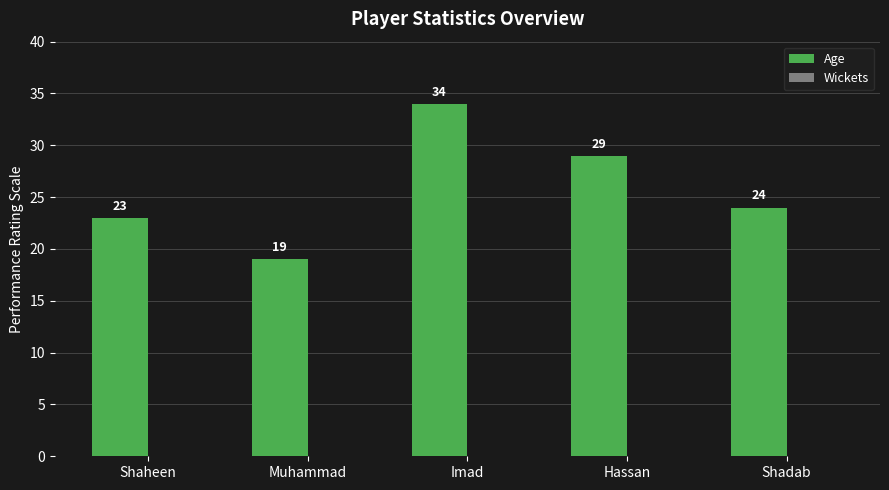

What is the average value?

26